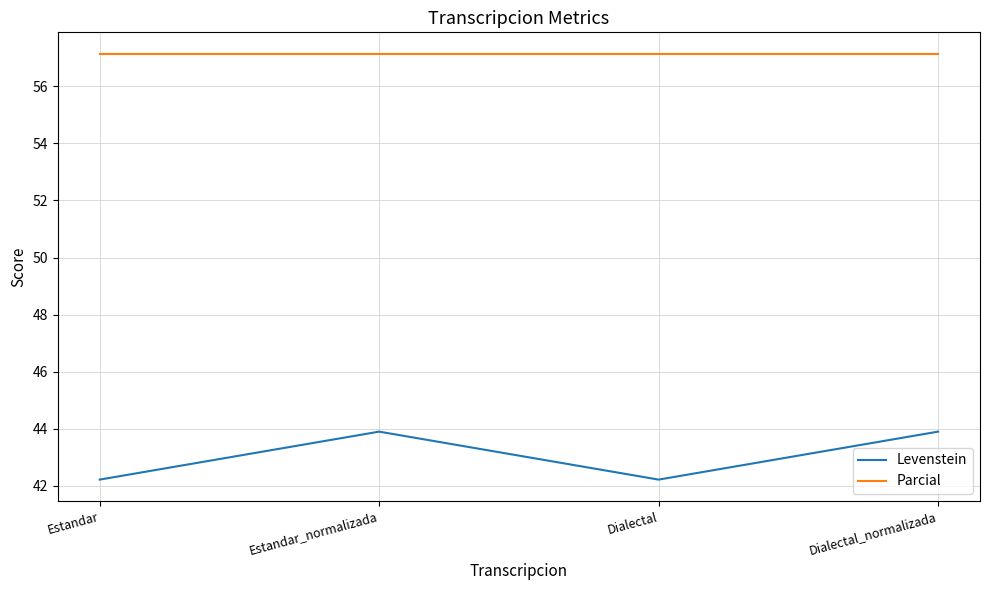

What is the highest value of the Parcial series?

57.1